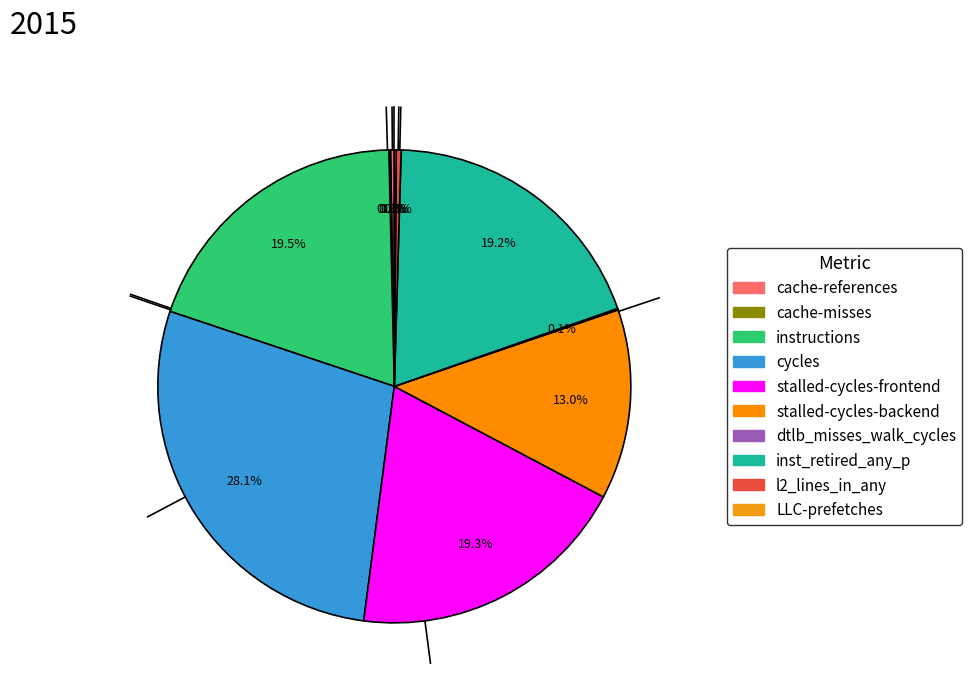

How many slices are in this pie chart?

10